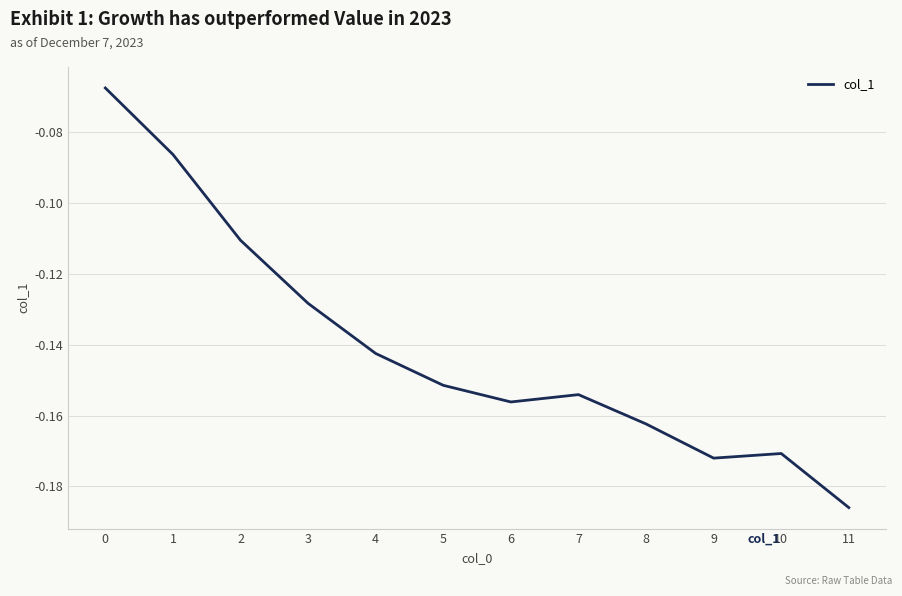

The value at 2 is -0.0. True or false?

False